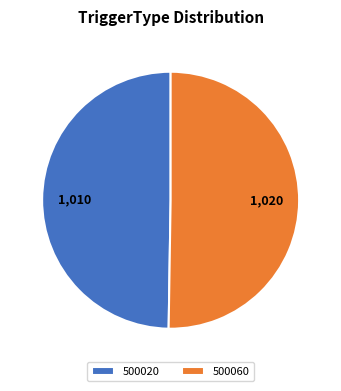

What is the ratio of the value at 500060 to the value at 500020?

1.0